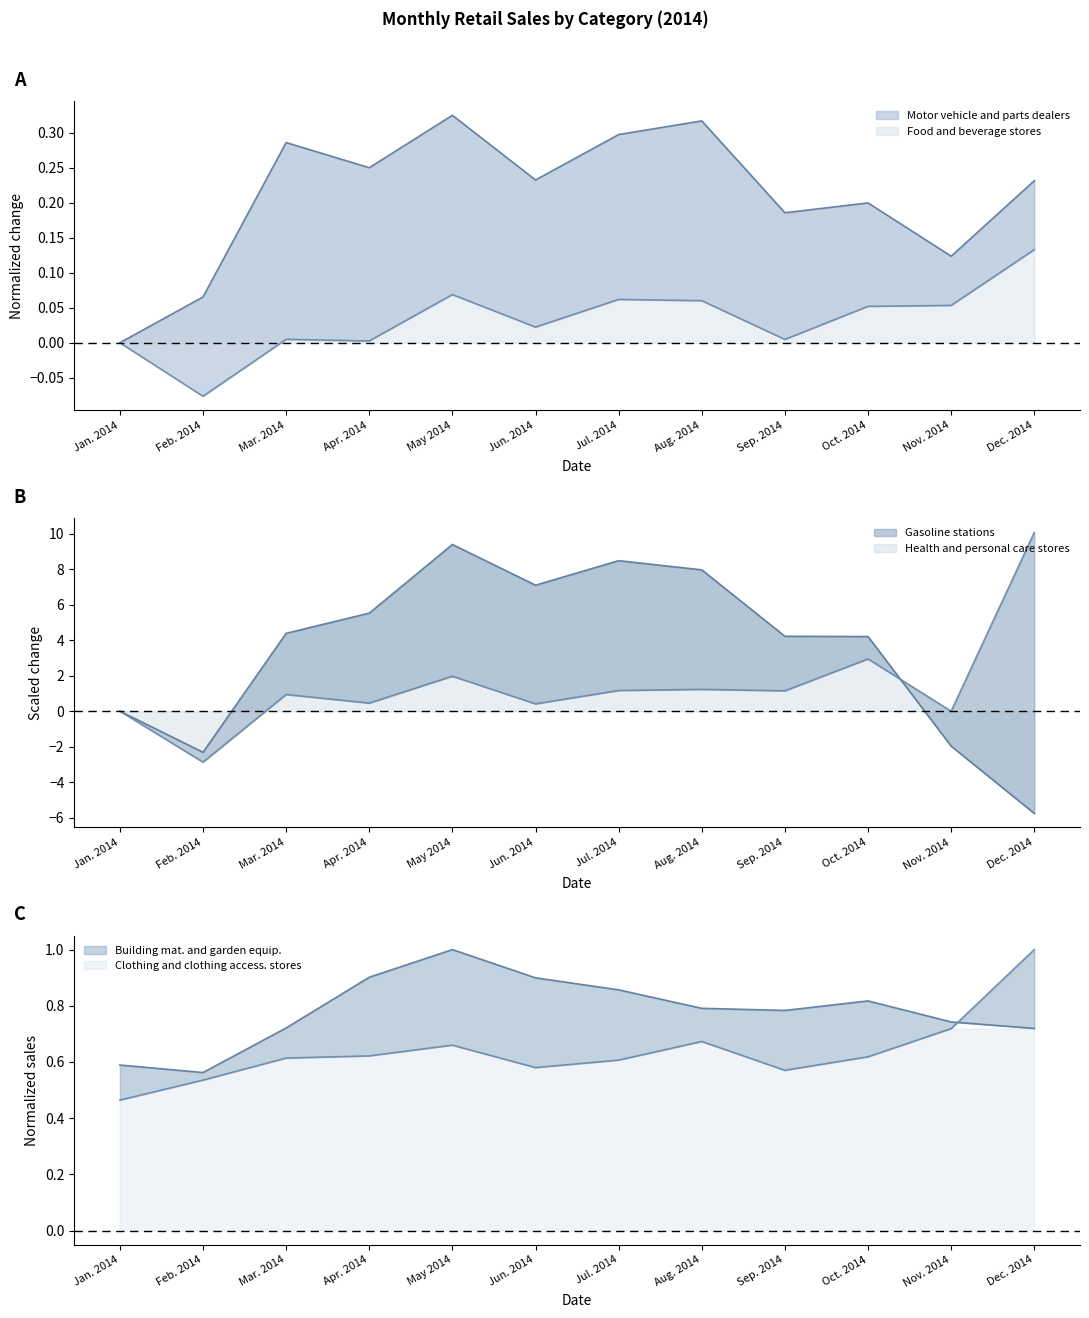

Rank the categories by Motor vehicle and parts dealers value from highest to lowest.

May 2014, Aug. 2014, Jul. 2014, Mar. 2014, Apr. 2014, Jun. 2014, Dec. 2014, Oct. 2014, Sep. 2014, Nov. 2014, Feb. 2014, Jan. 2014